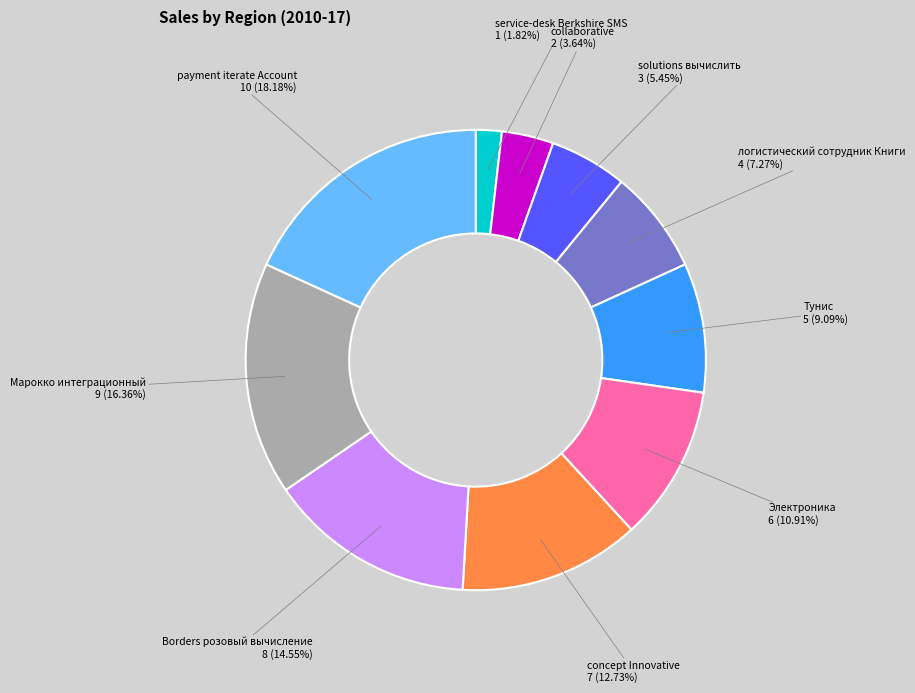

Is there a majority slice in this chart?

No